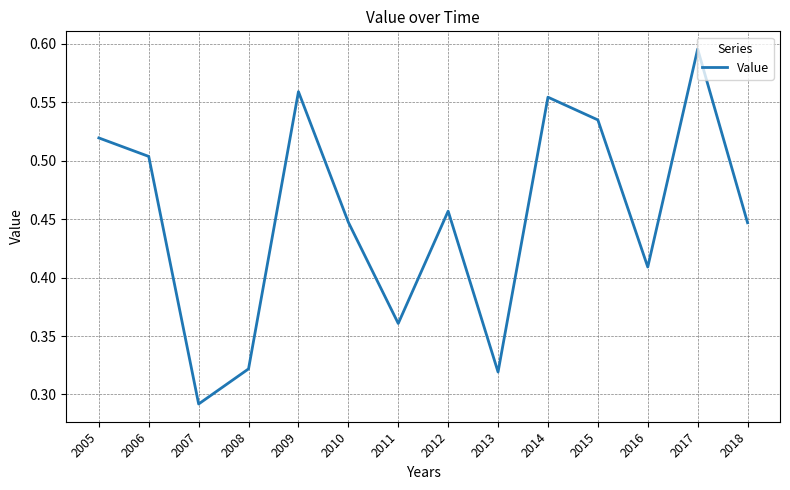

Which label corresponds to the smallest value in the chart?

2007